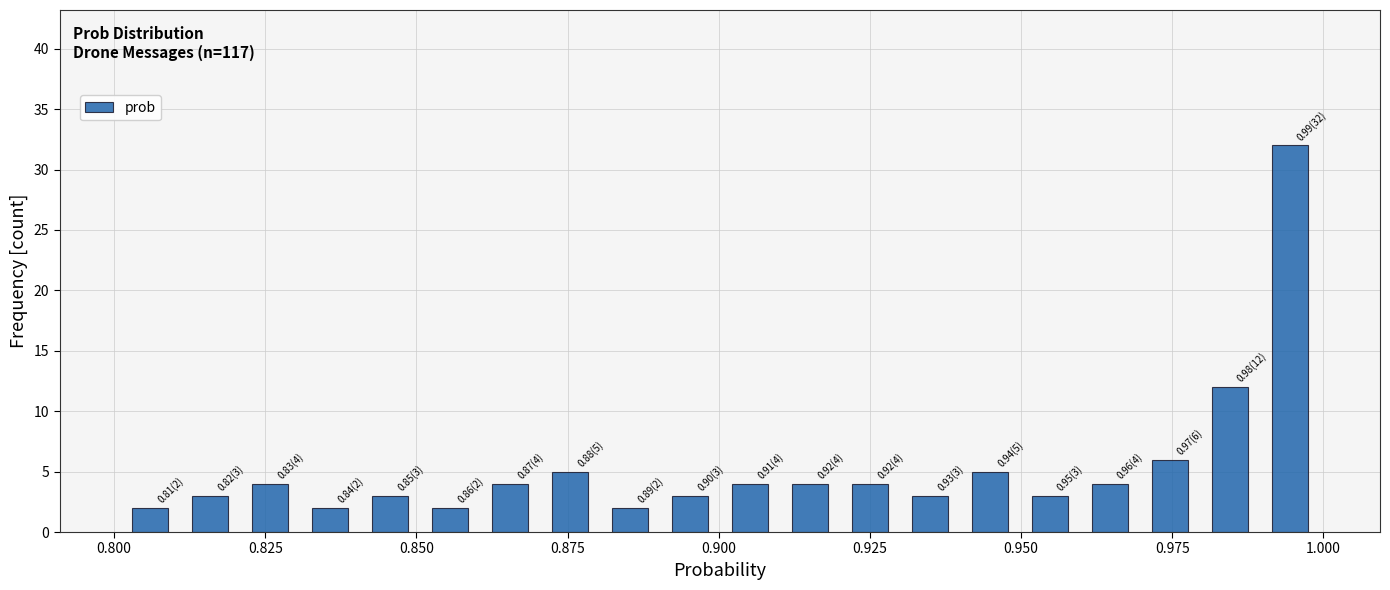

Around what value on the x-axis is the tallest bar? Give the approximate position of its centre, as read against the axis.

0.995